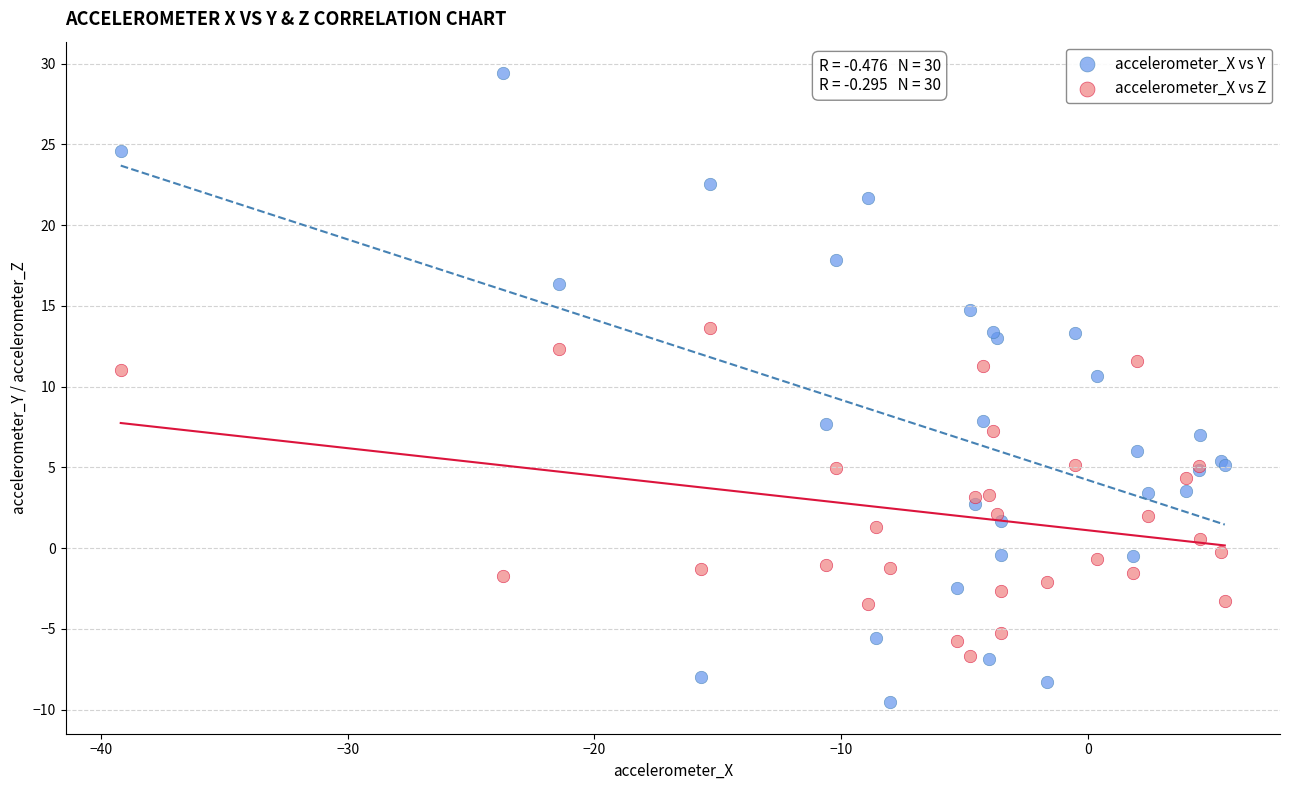

Which series contains the lowest Y value?

accelerometer_X vs Y